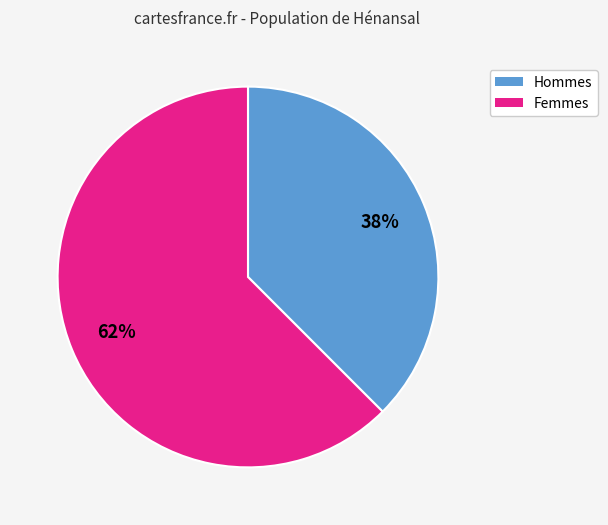

Does any single category account for the majority?

Yes